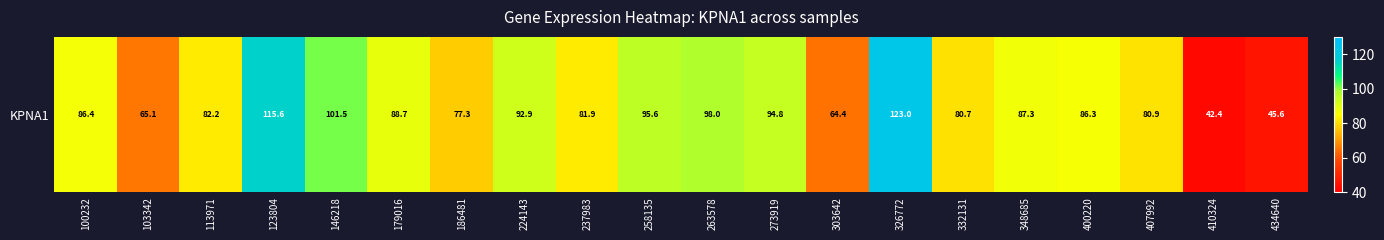

The value at 100232 is 52.9. True or false?

False